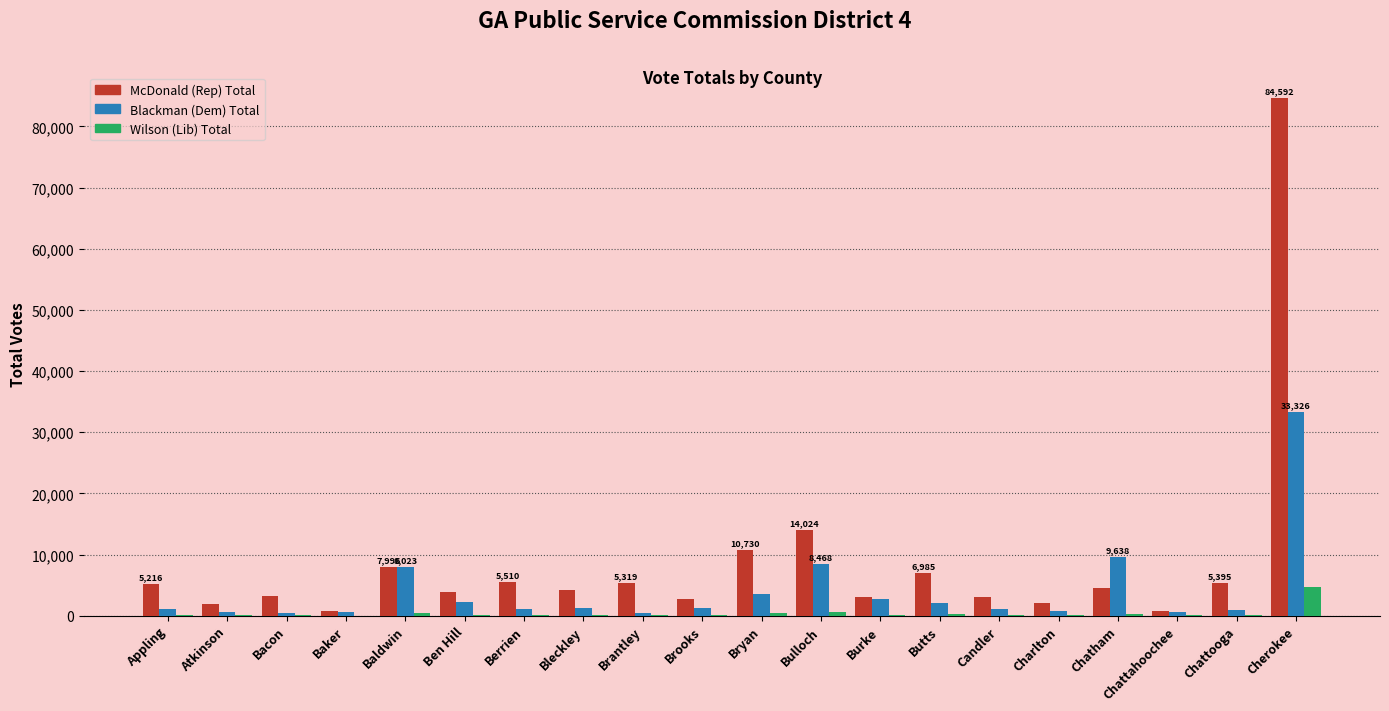

The McDonald (Rep) Total series shows 29470 at Cherokee. True or false?

False